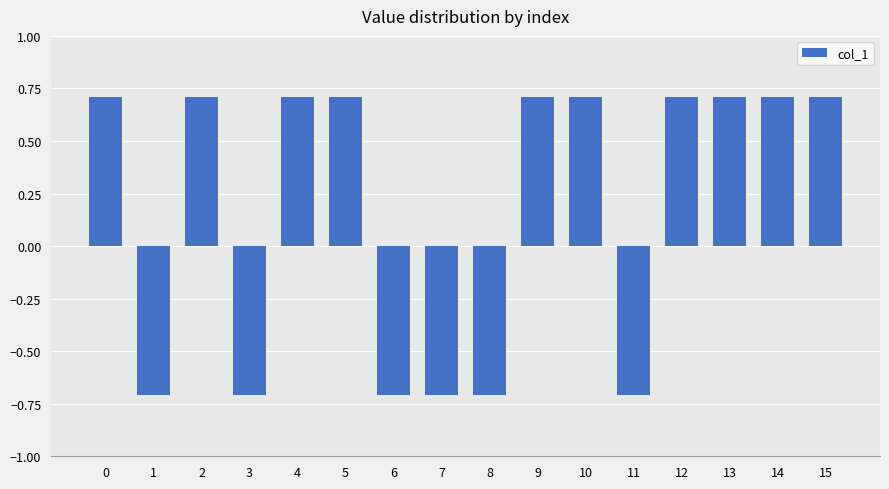

Reading right to left, transcribe all the data shown in this chart.

15=0.7	14=0.7	13=0.7	12=0.7	11=-0.7	10=0.7	9=0.7	8=-0.7	7=-0.7	6=-0.7	5=0.7	4=0.7	3=-0.7	2=0.7	1=-0.7	0=0.7